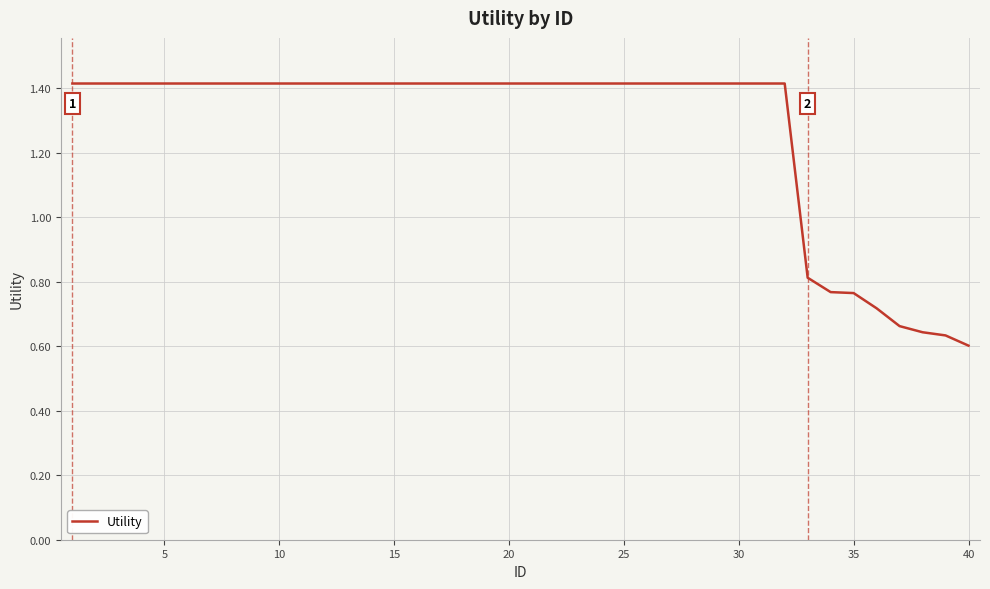

What is the greatest value displayed?

1.4